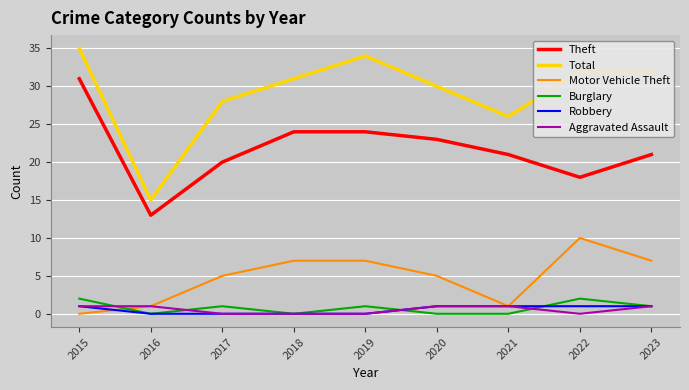

The Robbery series shows 1 at 2015. True or false?

True